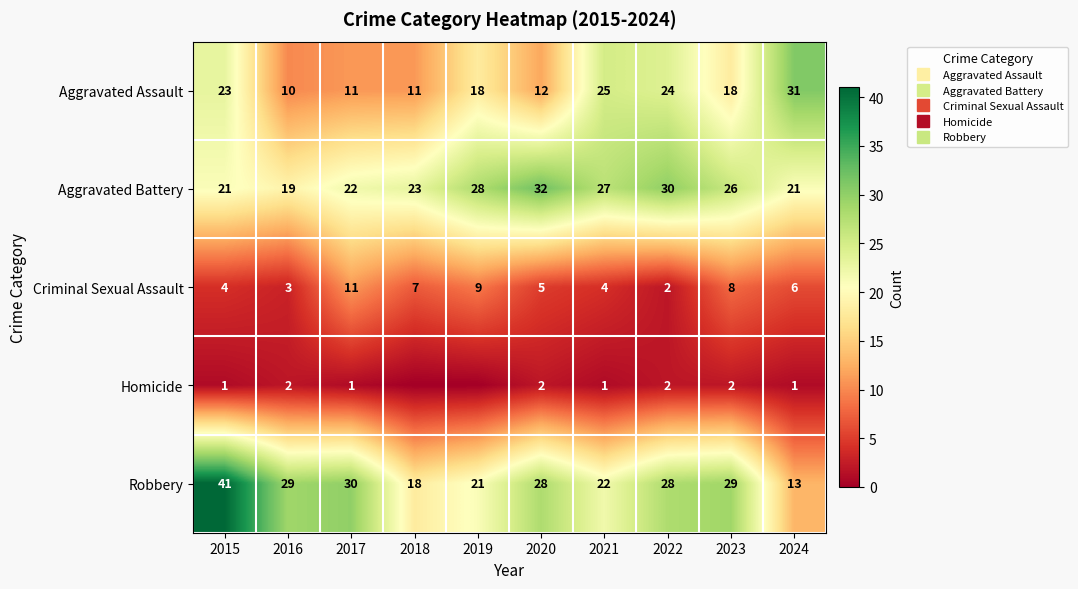

Which series changed the most between 2017 and 2023?

Aggravated Assault